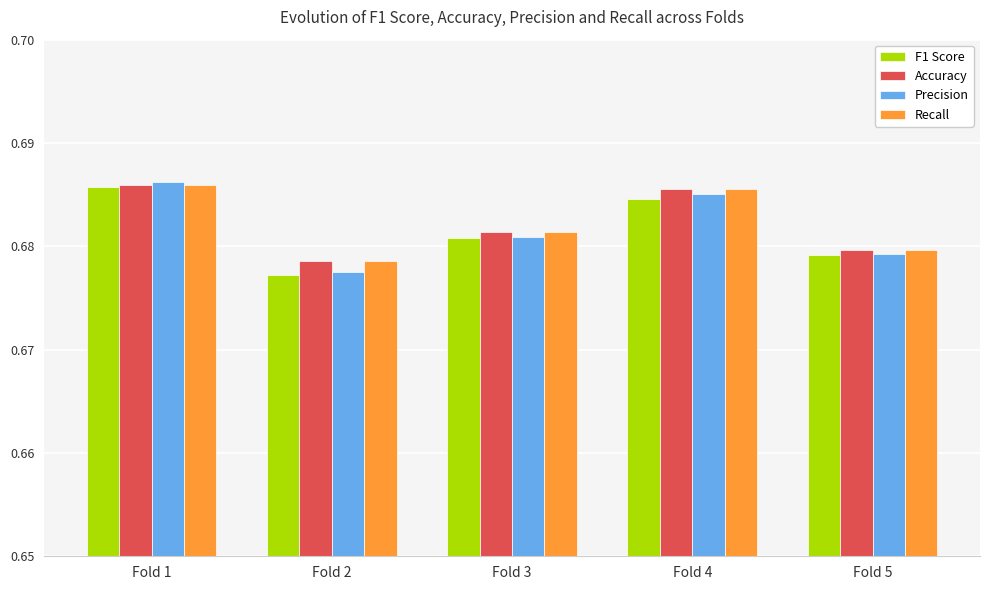

The value of Precision at Fold 5 is 1.2. True or false?

False